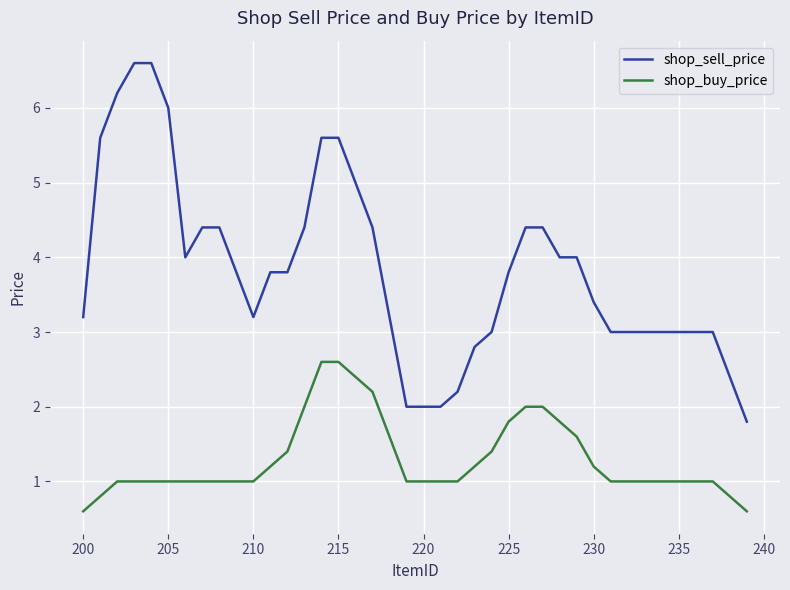

Which series has the widest spread of values?

shop_sell_price